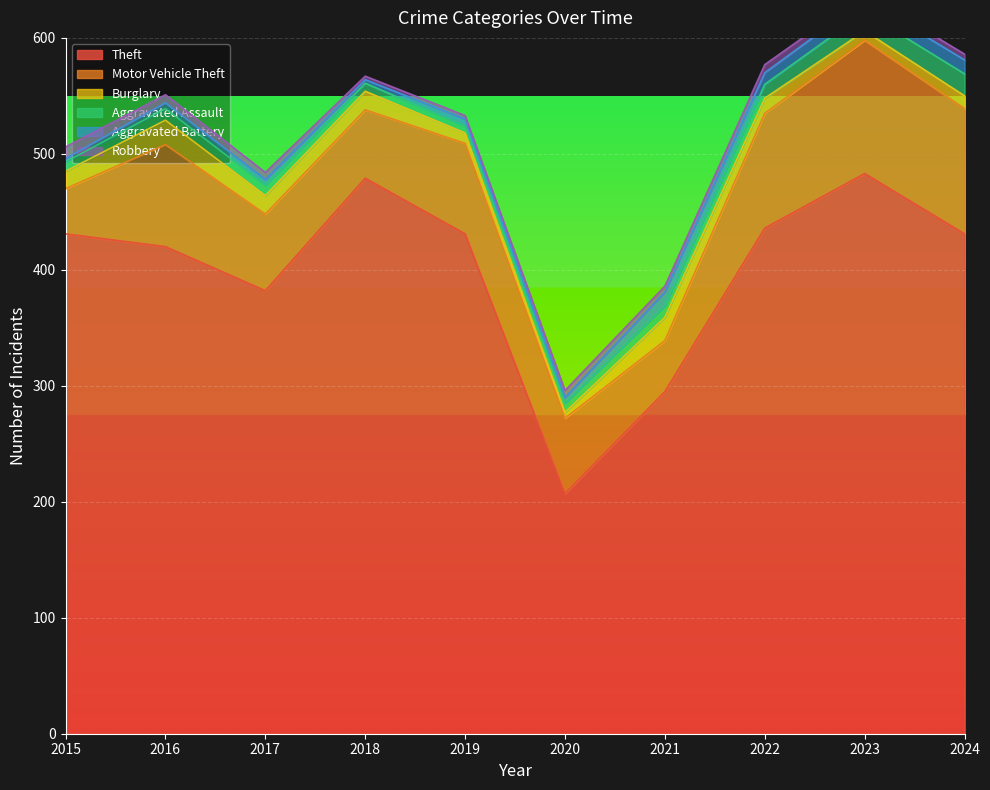

Where is Aggravated Assault nearest to the value 12?

2022